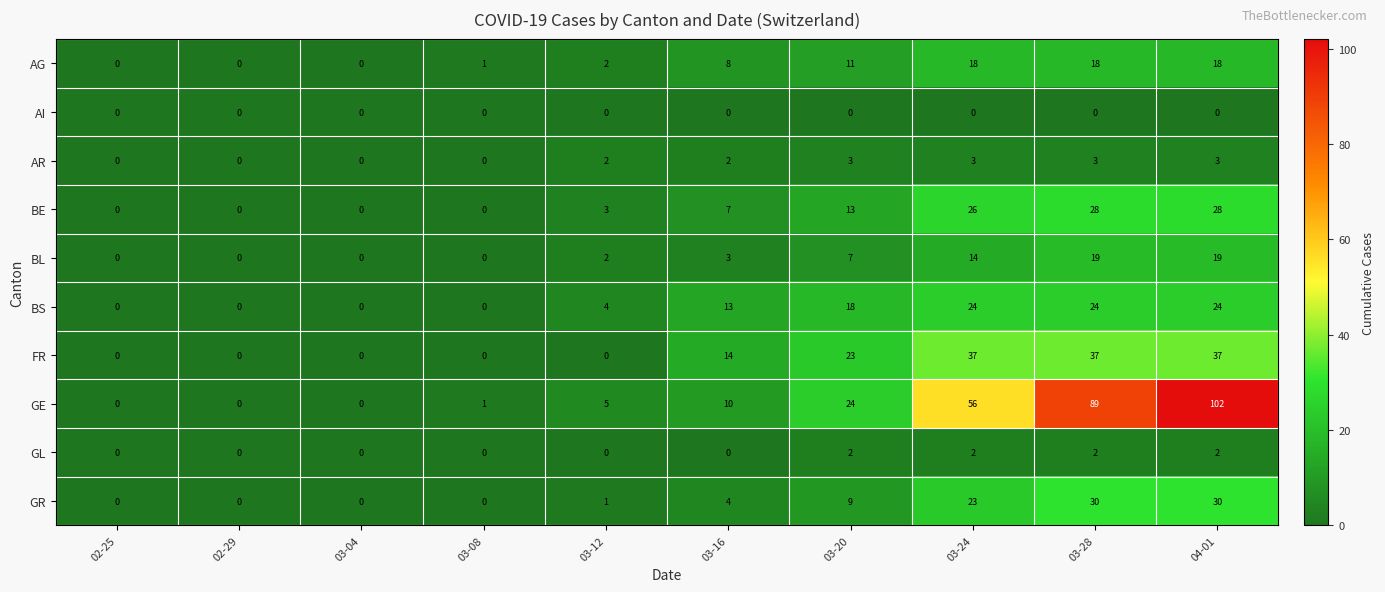

What is the total value across all series at 03-16?

61